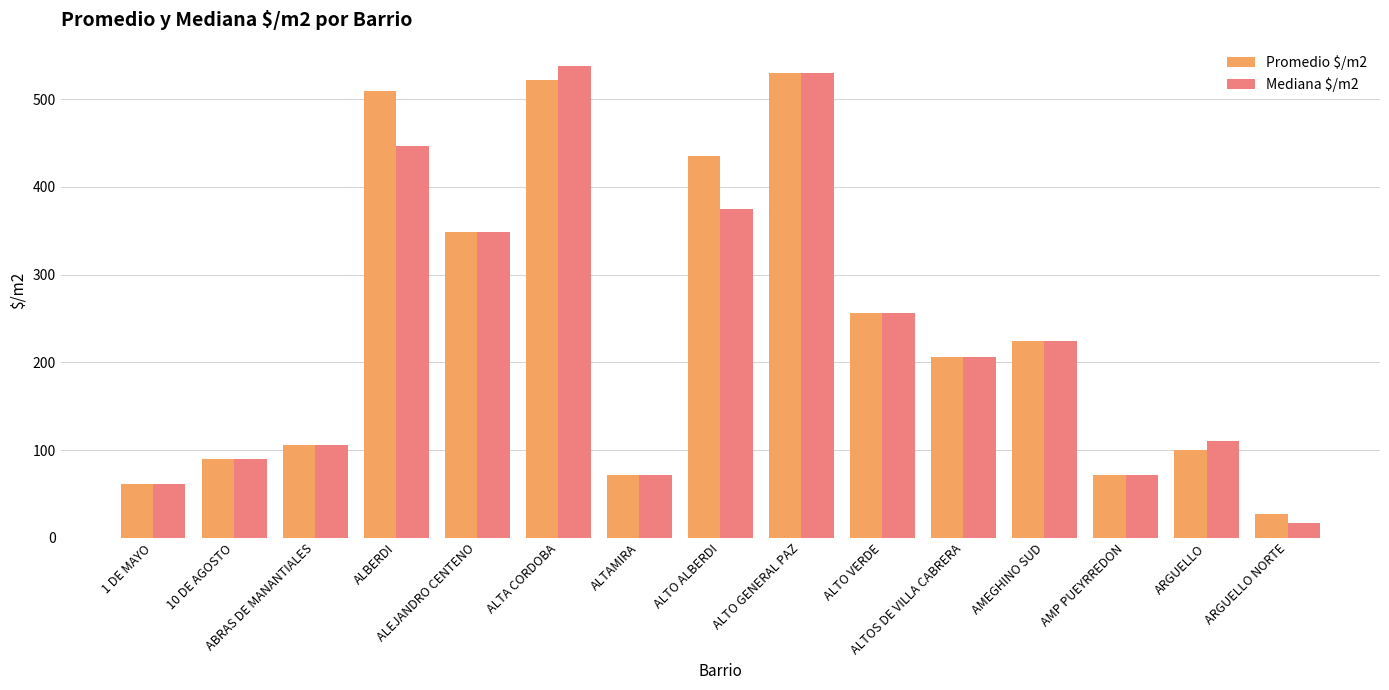

What is the difference between the Mediana $/m2 values at ALTAMIRA and ABRAS DE MANANTIALES?

34.4